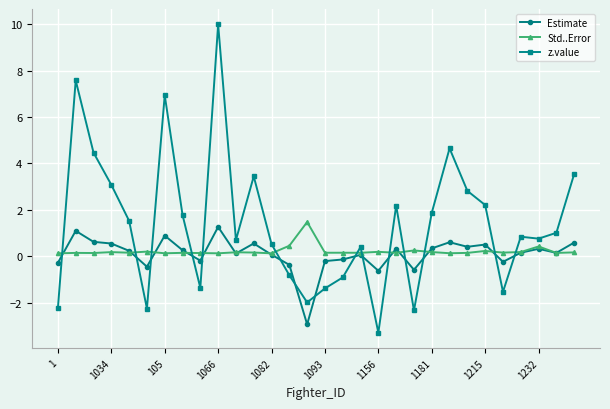

Which series has the largest range (max minus min)?

z.value